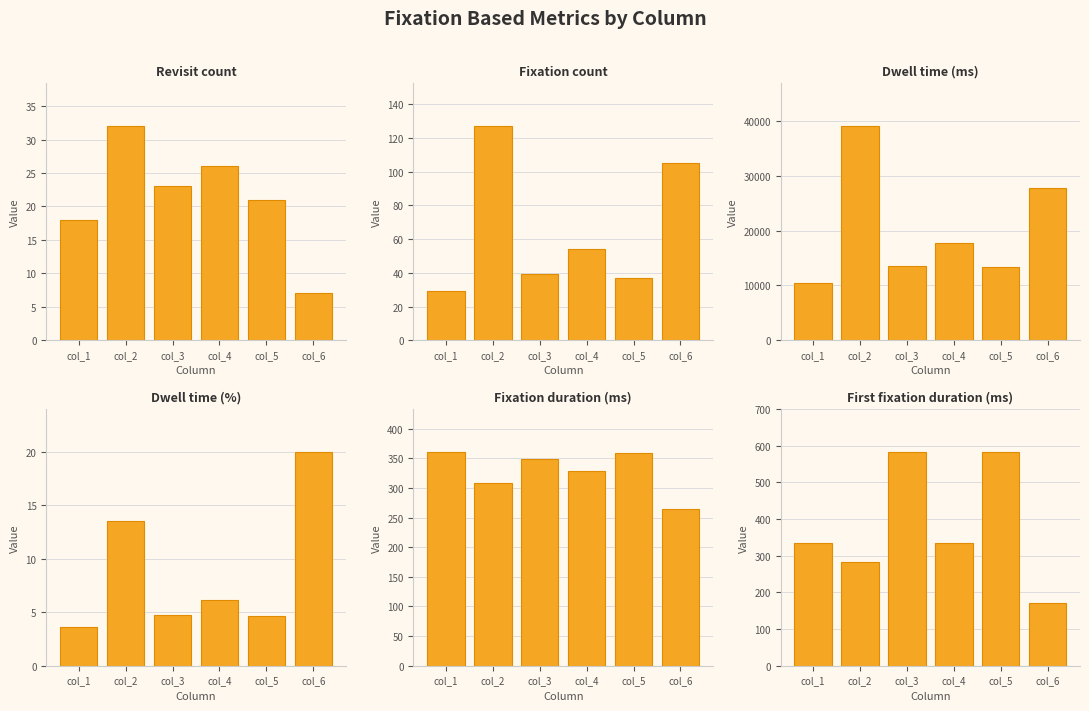

Reading left to right, extract all data points from this chart.

Revisit count: col_1=18.0	col_2=32.0	col_3=23.0	col_4=26.0	col_5=21.0	col_6=7.0
Fixation count: col_1=29.0	col_2=127.0	col_3=39.0	col_4=54.0	col_5=37.0	col_6=105.0
Dwell time (ms): col_1=10477.4	col_2=39074.3	col_3=13614.5	col_4=17752.3	col_5=13297.5	col_6=27748.9
Dwell time (%): col_1=3.6	col_2=13.6	col_3=4.7	col_4=6.2	col_5=4.6	col_6=20.0
Fixation duration (ms): col_1=361.3	col_2=307.7	col_3=349.1	col_4=328.8	col_5=359.4	col_6=264.3
First fixation duration (ms): col_1=333.7	col_2=284.2	col_3=584.0	col_4=333.7	col_5=584.0	col_6=170.2